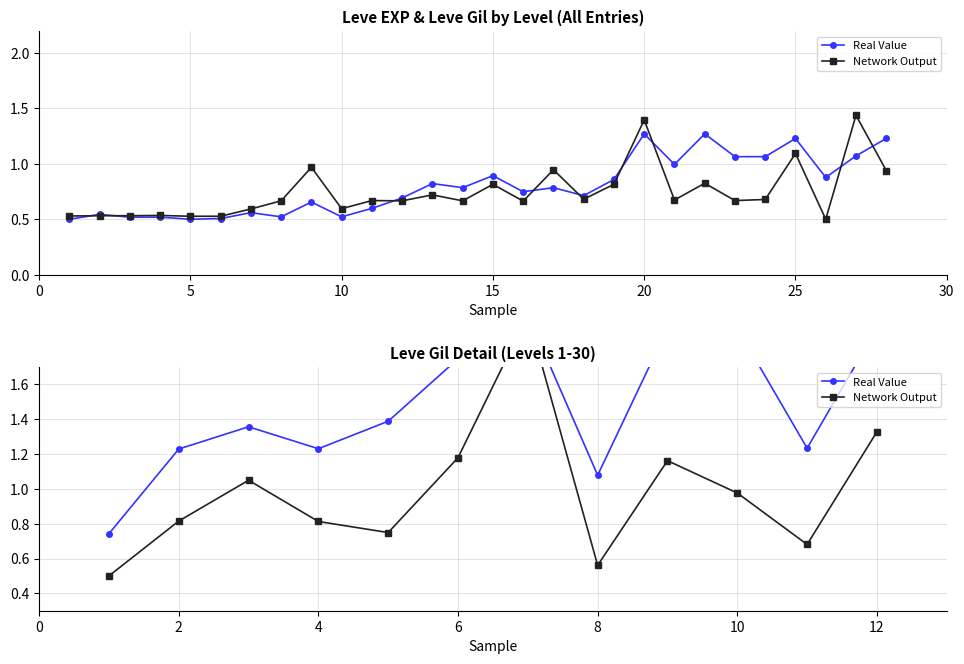

At 2, list the series in order from largest to smallest.

Real Value, Network Output